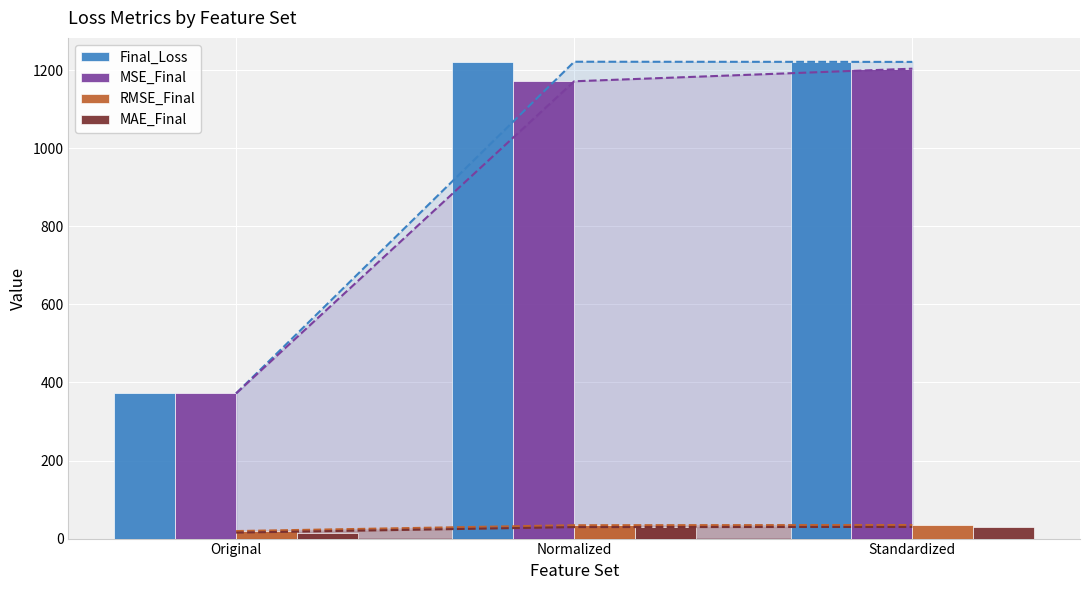

Rank the series by their maximum value, from highest to lowest.

Final_Loss, MSE_Final, RMSE_Final, MAE_Final